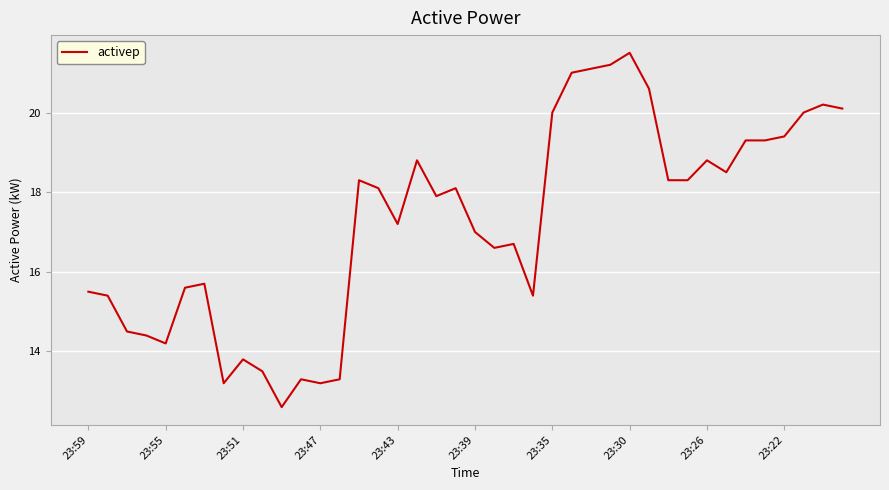

What is the difference between the maximum and minimum values?

8.9